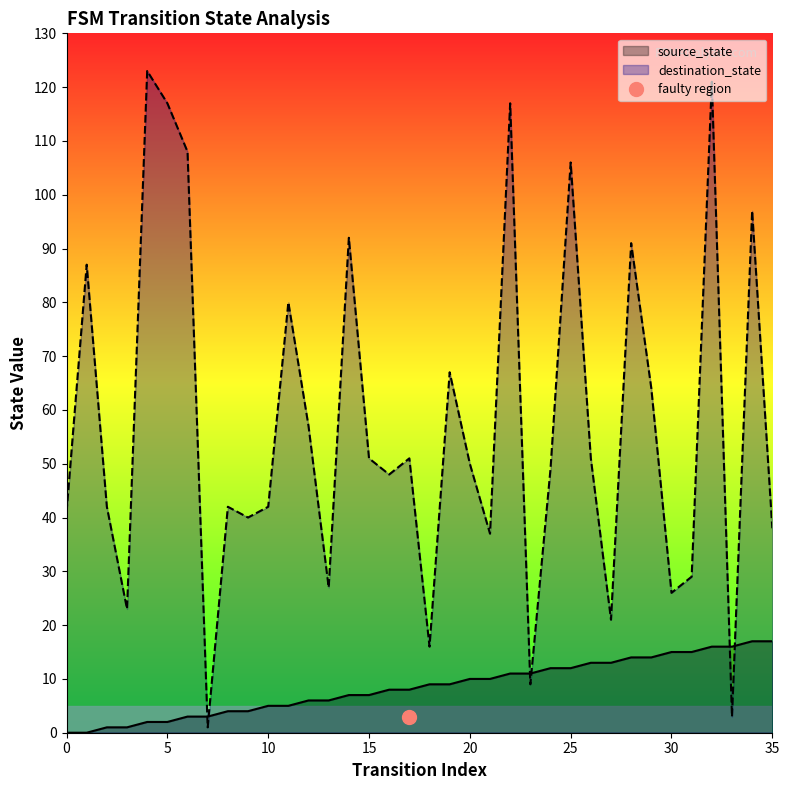

Rank the categories by destination_state value from lowest to highest.

7, 33, 23, 18, 27, 3, 30, 13, 31, 21, 35, 9, 0, 2, 8, 10, 16, 24, 20, 15, 17, 26, 12, 29, 19, 11, 1, 28, 14, 34, 25, 6, 5, 22, 32, 4